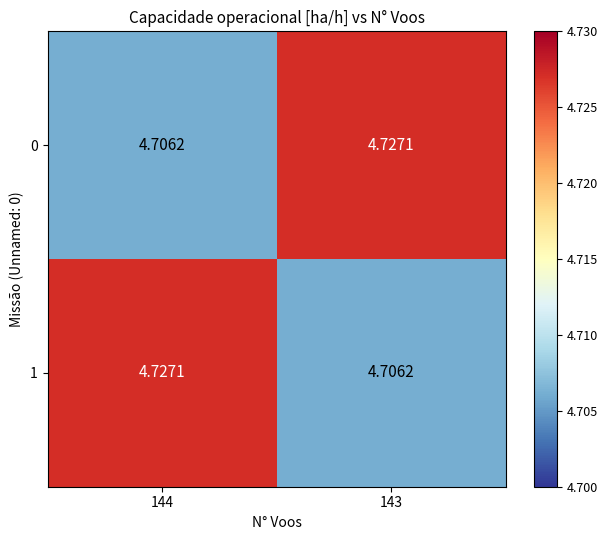

Reading left to right, what are all the values shown in this chart?

0: 144=4.7	143=4.7
1: 144=4.7	143=4.7